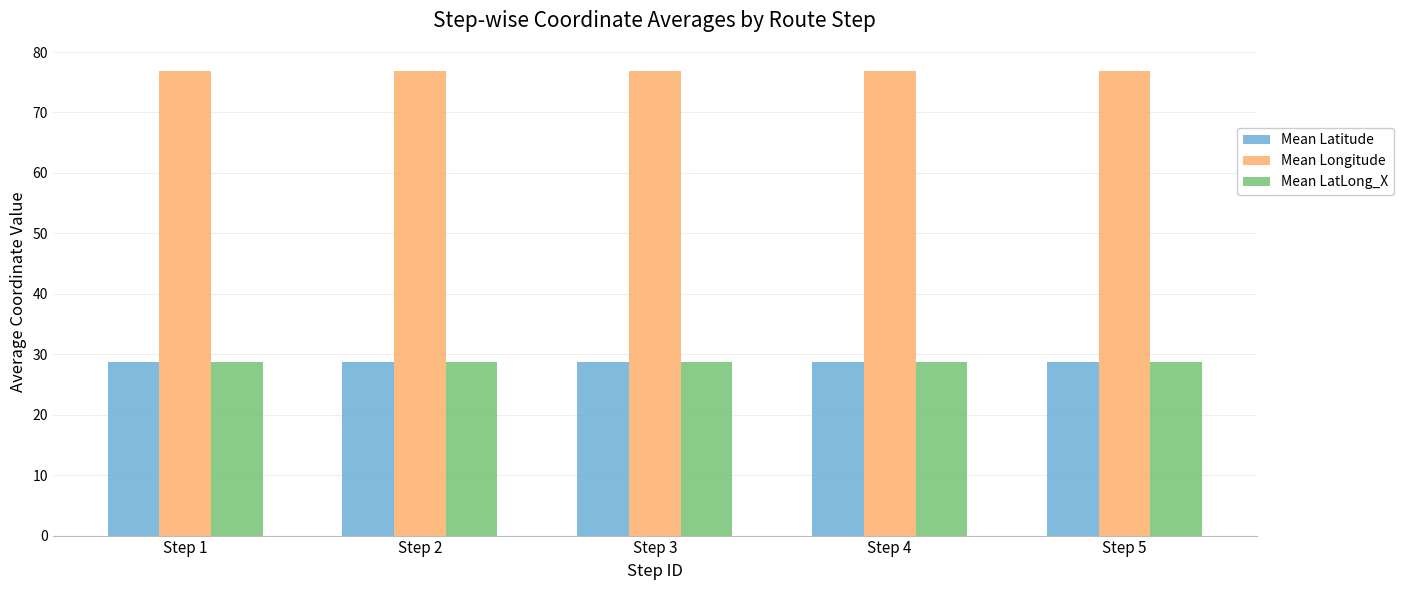

What is the spread (max minus min) of values at Step 4?

48.1